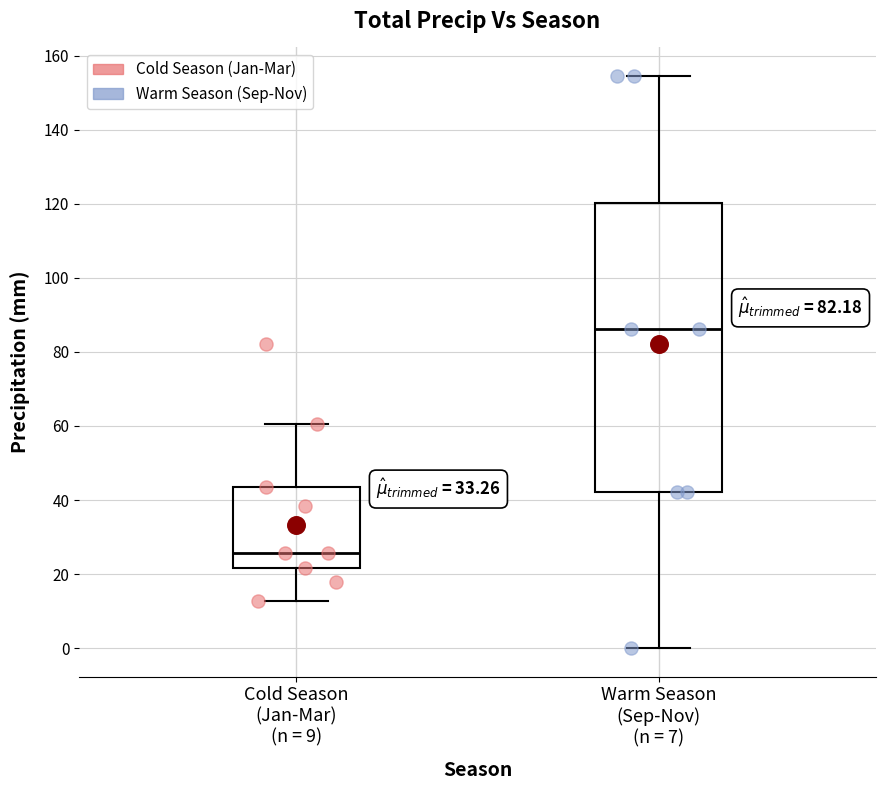

Which box's median line is the lowest?

Cold Season (Jan-Mar) (n = 9)